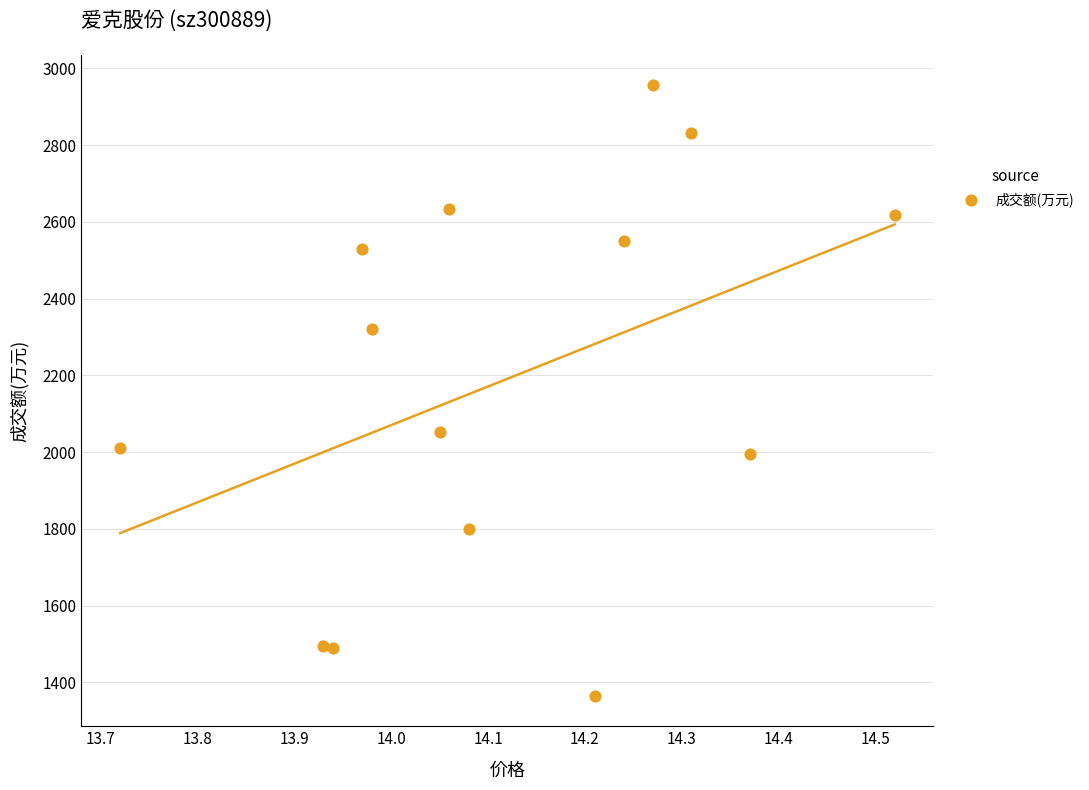

What is the range of Y values (max minus min)?

1591